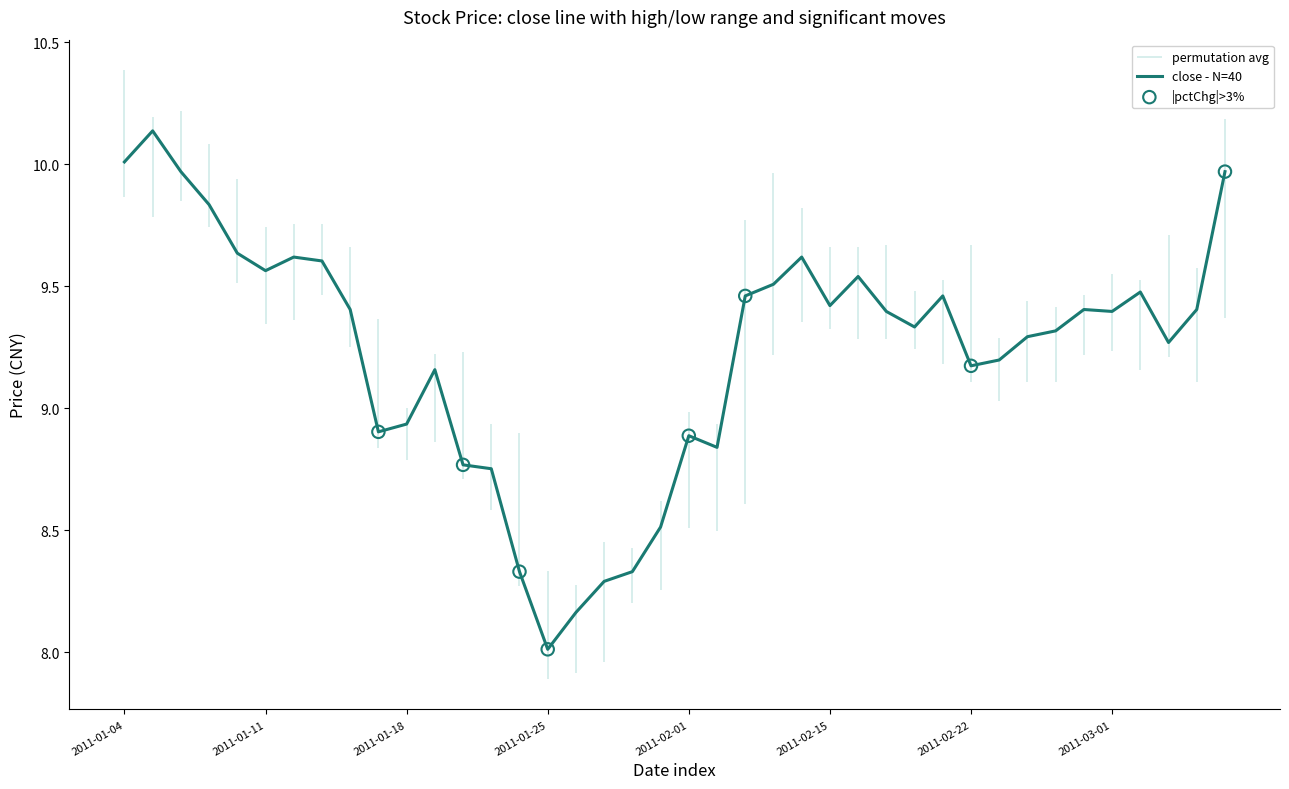

What is the change in value from 2011-01-19 to 2011-03-03?

+0.1